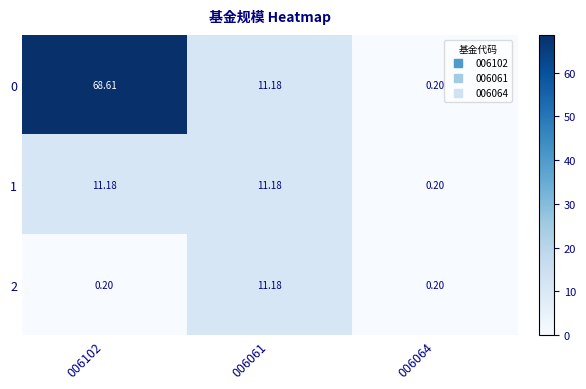

Which label corresponds to the smallest value in the chart?

006064